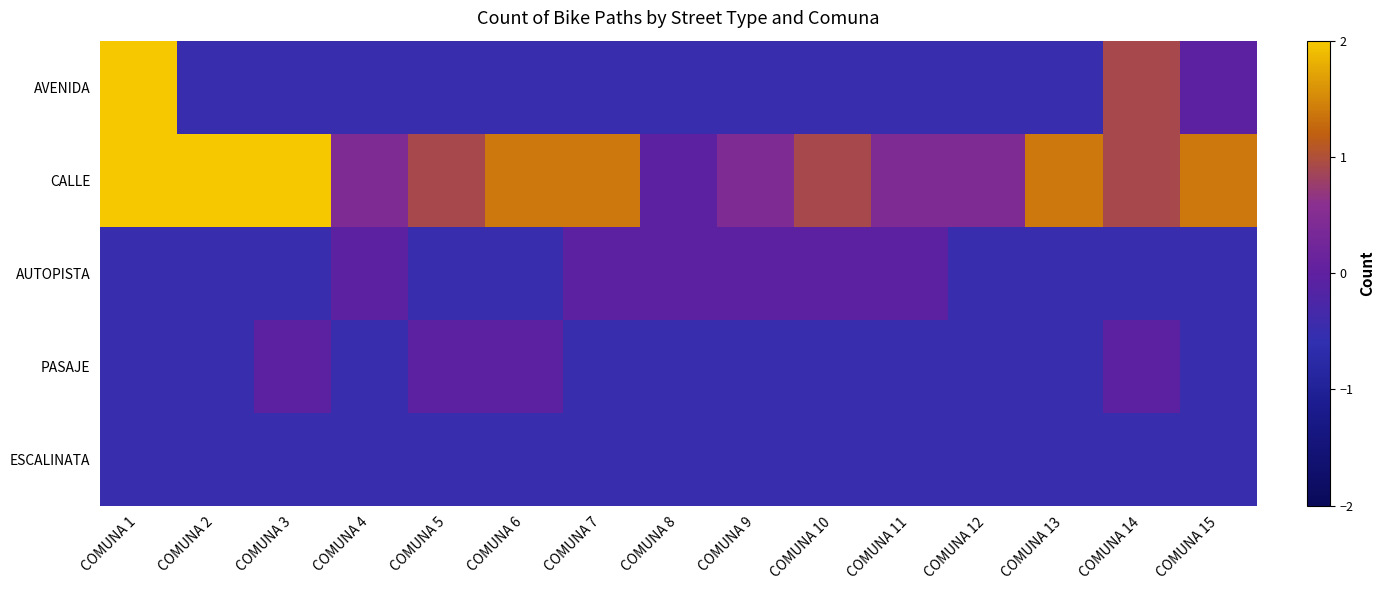

Reading right to left, what are all the values shown in this chart?

AVENIDA: COMUNA 15=-0.0	COMUNA 14=0.9	COMUNA 13=-0.5	COMUNA 12=-0.5	COMUNA 11=-0.5	COMUNA 10=-0.5	COMUNA 9=-0.5	COMUNA 8=-0.5	COMUNA 7=-0.5	COMUNA 6=-0.5	COMUNA 5=-0.5	COMUNA 4=-0.5	COMUNA 3=-0.5	COMUNA 2=-0.5	COMUNA 1=3.3
CALLE: COMUNA 15=1.4	COMUNA 14=0.9	COMUNA 13=1.4	COMUNA 12=0.4	COMUNA 11=0.4	COMUNA 10=0.9	COMUNA 9=0.4	COMUNA 8=-0.0	COMUNA 7=1.4	COMUNA 6=1.4	COMUNA 5=0.9	COMUNA 4=0.4	COMUNA 3=2.3	COMUNA 2=2.8	COMUNA 1=5.2
AUTOPISTA: COMUNA 15=-0.5	COMUNA 14=-0.5	COMUNA 13=-0.5	COMUNA 12=-0.5	COMUNA 11=-0.0	COMUNA 10=-0.0	COMUNA 9=-0.0	COMUNA 8=-0.0	COMUNA 7=-0.0	COMUNA 6=-0.5	COMUNA 5=-0.5	COMUNA 4=-0.0	COMUNA 3=-0.5	COMUNA 2=-0.5	COMUNA 1=-0.5
PASAJE: COMUNA 15=-0.5	COMUNA 14=-0.0	COMUNA 13=-0.5	COMUNA 12=-0.5	COMUNA 11=-0.5	COMUNA 10=-0.5	COMUNA 9=-0.5	COMUNA 8=-0.5	COMUNA 7=-0.5	COMUNA 6=-0.0	COMUNA 5=-0.0	COMUNA 4=-0.5	COMUNA 3=-0.0	COMUNA 2=-0.5	COMUNA 1=-0.5
ESCALINATA: COMUNA 15=-0.5	COMUNA 14=-0.5	COMUNA 13=-0.5	COMUNA 12=-0.5	COMUNA 11=-0.5	COMUNA 10=-0.5	COMUNA 9=-0.5	COMUNA 8=-0.5	COMUNA 7=-0.5	COMUNA 6=-0.5	COMUNA 5=-0.5	COMUNA 4=-0.5	COMUNA 3=-0.5	COMUNA 2=-0.5	COMUNA 1=-0.5